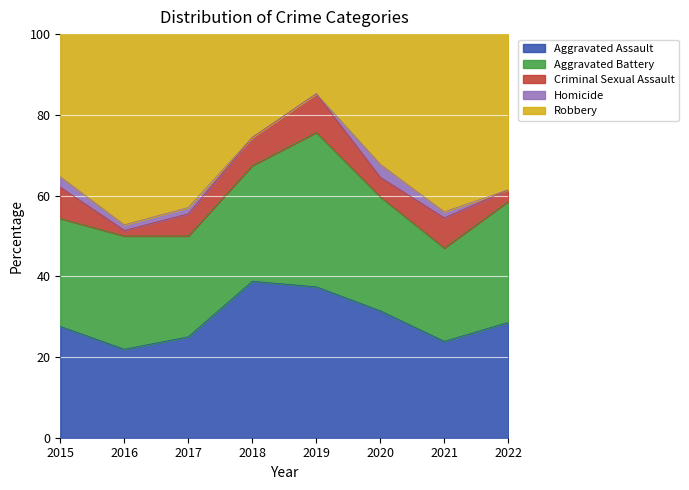

What is the lowest value of the Aggravated Assault series?

21.9